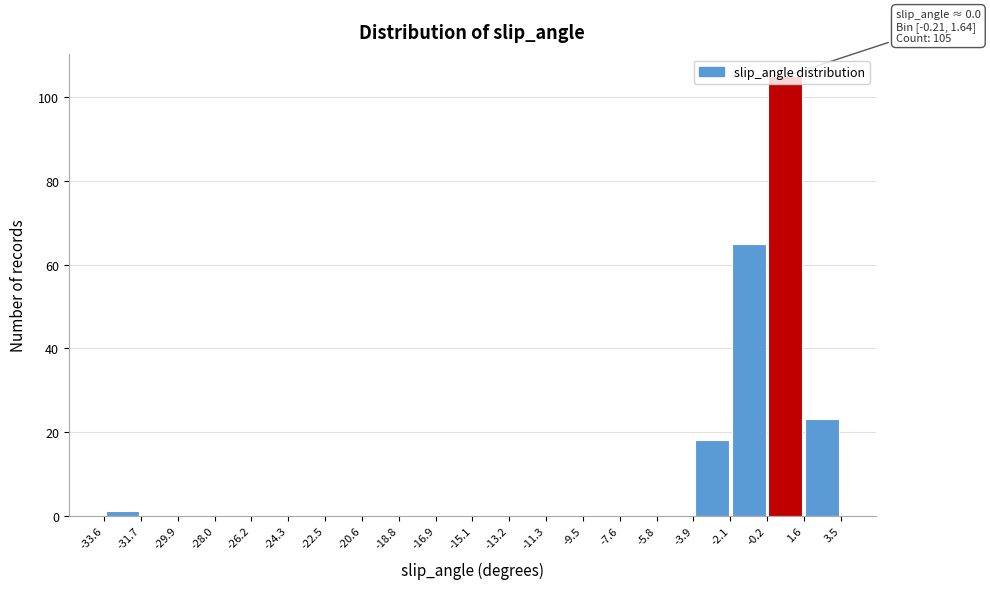

Which range on the x-axis has the tallest bar?

-0.2 to 1.6